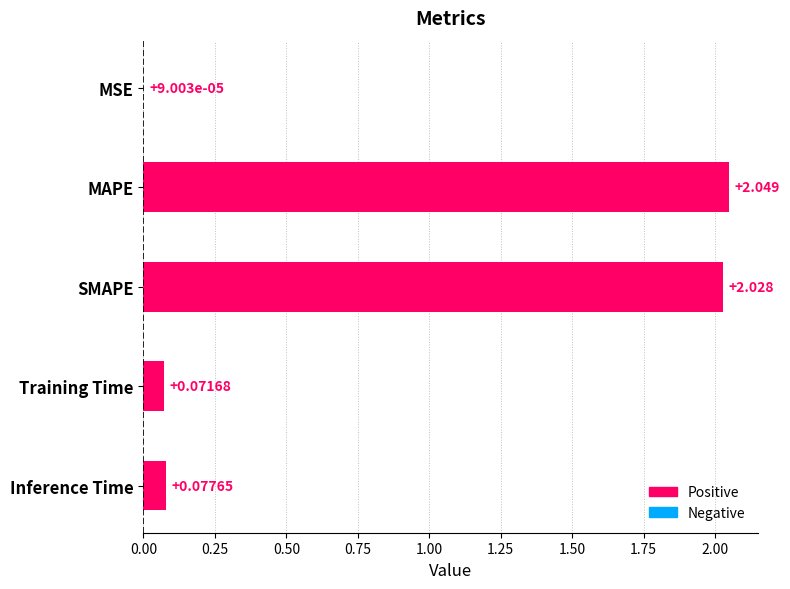

Where is the data nearest to the value 1?

Inference Time